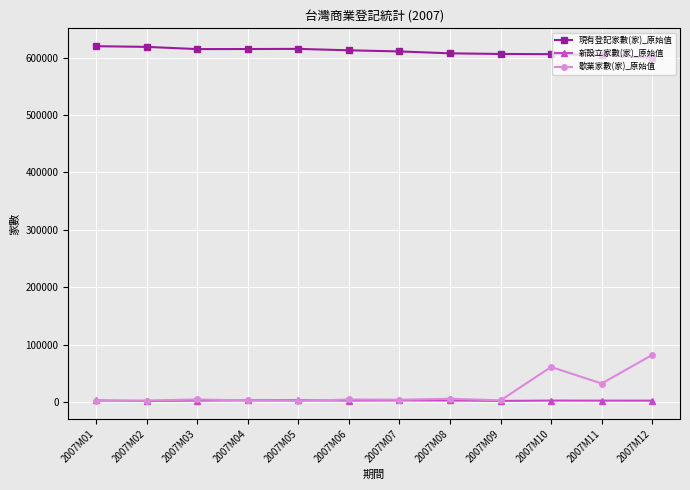

What is the difference between the maximum and minimum values in the 現有登記家數(家)_原始值 series?

20384